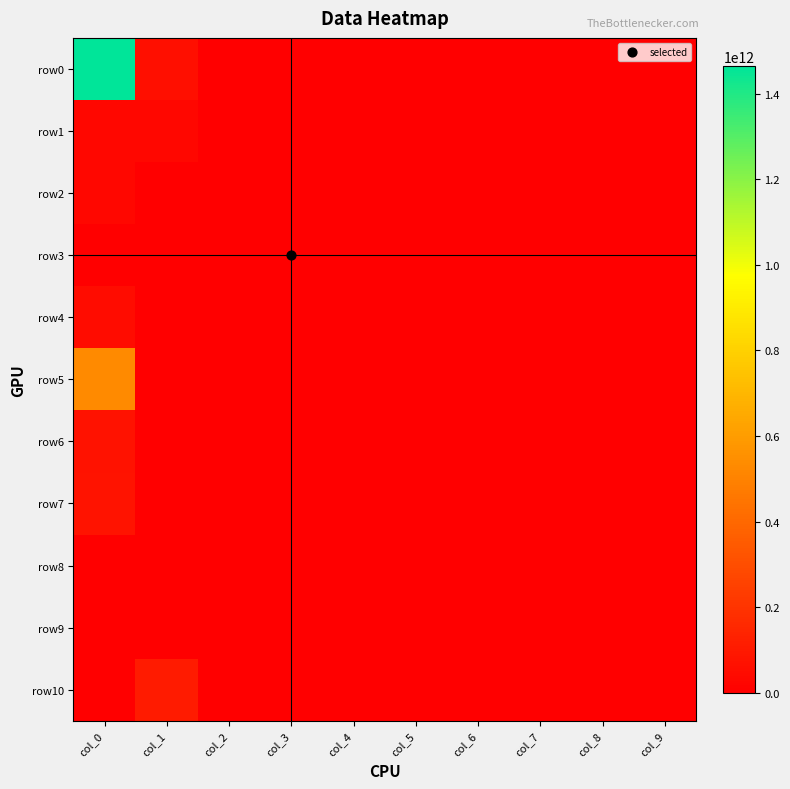

Reading left to right, transcribe all the data shown in this chart.

row0: col_0=1465200000000	col_1=62783000000	col_2=0	col_3=0	col_4=0	col_5=0	col_6=0	col_7=0	col_8=0	col_9=0
row1: col_0=30000000000	col_1=30000000000	col_2=0	col_3=0	col_4=0	col_5=0	col_6=0	col_7=0	col_8=0	col_9=0
row2: col_0=30000000000	col_1=0	col_2=0	col_3=0	col_4=0	col_5=0	col_6=0	col_7=0	col_8=0	col_9=0
row3: col_0=0	col_1=0	col_2=0	col_3=0	col_4=0	col_5=0	col_6=0	col_7=0	col_8=0	col_9=0
row4: col_0=50000000000	col_1=0	col_2=0	col_3=0	col_4=0	col_5=0	col_6=0	col_7=0	col_8=0	col_9=0
row5: col_0=530000000000	col_1=0	col_2=0	col_3=0	col_4=0	col_5=0	col_6=0	col_7=0	col_8=0	col_9=0
row6: col_0=70000000000	col_1=0	col_2=0	col_3=0	col_4=0	col_5=0	col_6=0	col_7=0	col_8=0	col_9=0
row7: col_0=75000000000	col_1=0	col_2=0	col_3=0	col_4=0	col_5=0	col_6=0	col_7=0	col_8=0	col_9=0
row8: col_0=0	col_1=0	col_2=0	col_3=0	col_4=0	col_5=0	col_6=0	col_7=0	col_8=0	col_9=0
row9: col_0=0	col_1=0	col_2=0	col_3=0	col_4=0	col_5=0	col_6=0	col_7=0	col_8=0	col_9=0
row10: col_0=0	col_1=103818000000	col_2=0	col_3=0	col_4=0	col_5=0	col_6=0	col_7=0	col_8=0	col_9=0